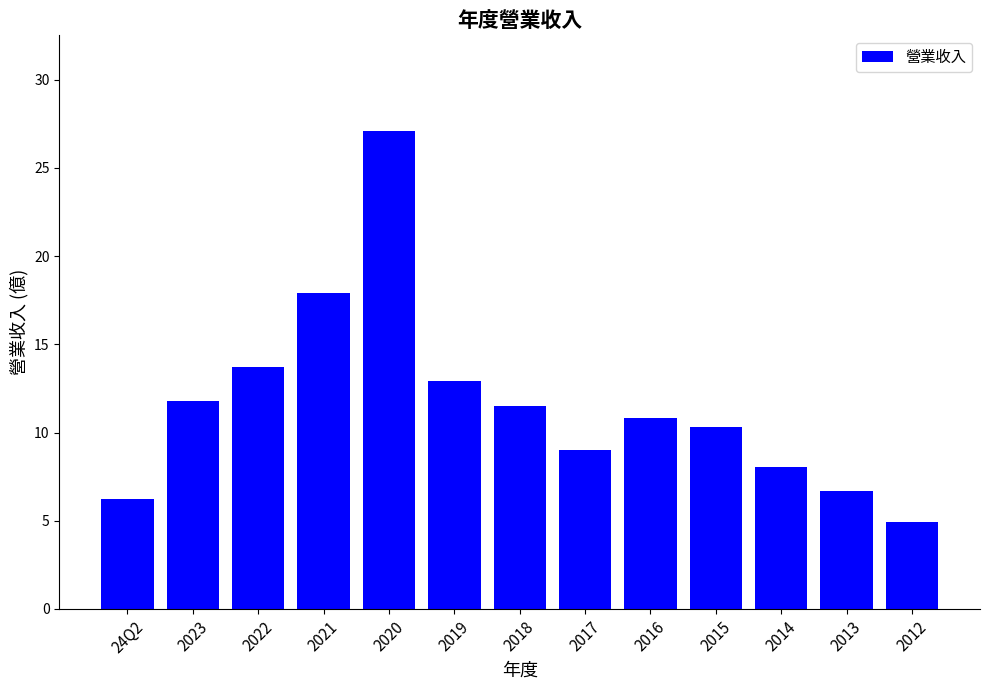

Between 2013 and 2023, which is larger?

2023